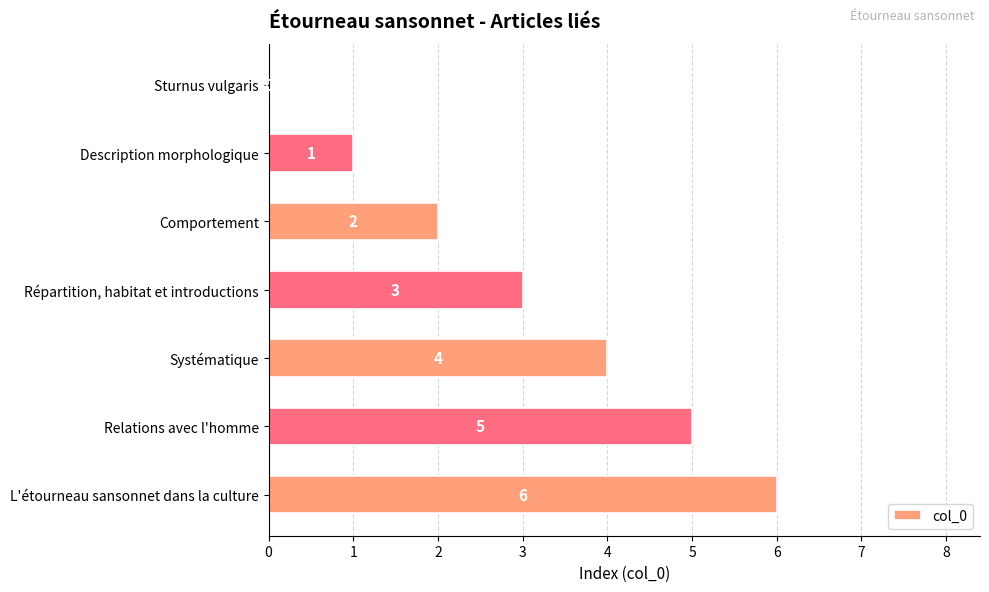

What is the greatest value displayed?

6